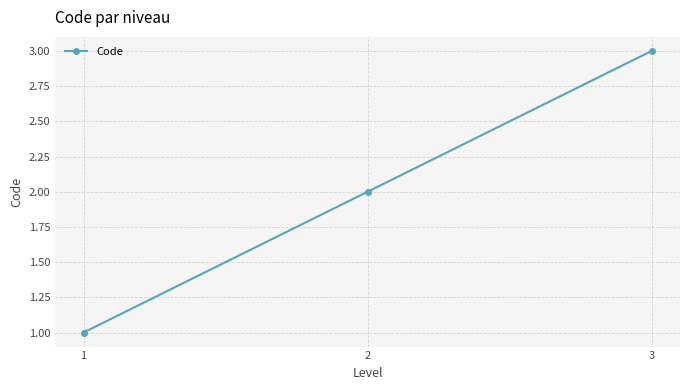

What is the approximate value at 2?

2